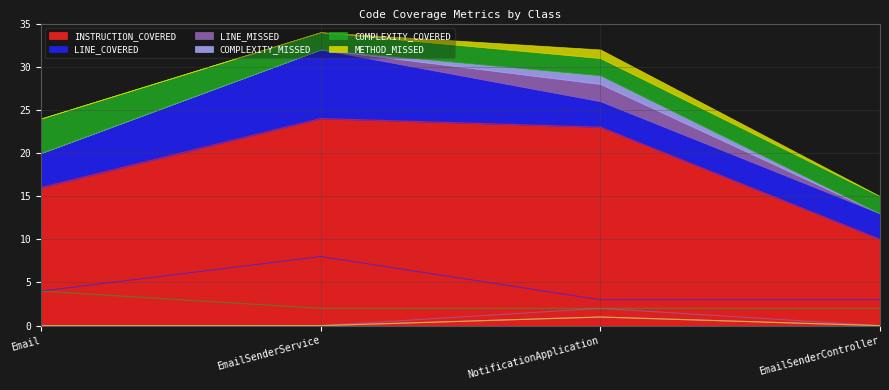

Which series has the largest total across all categories?

INSTRUCTION_COVERED